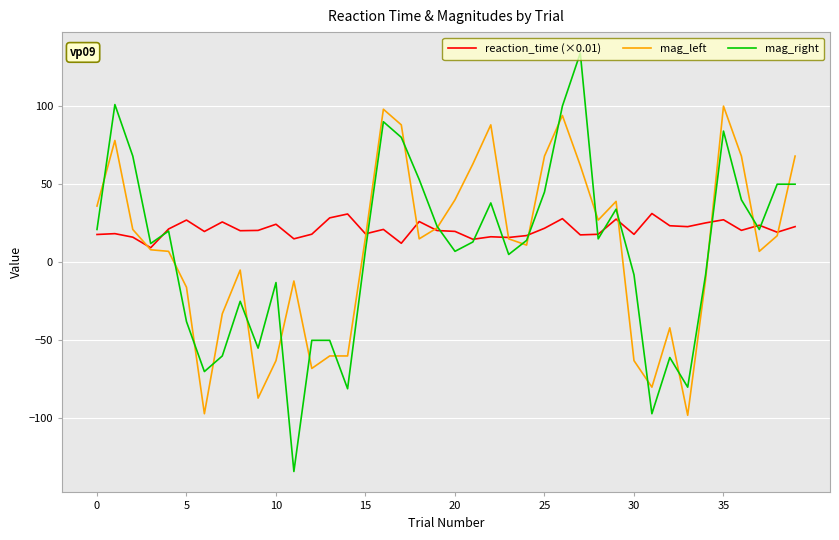

Which series has the largest range (max minus min)?

mag_right